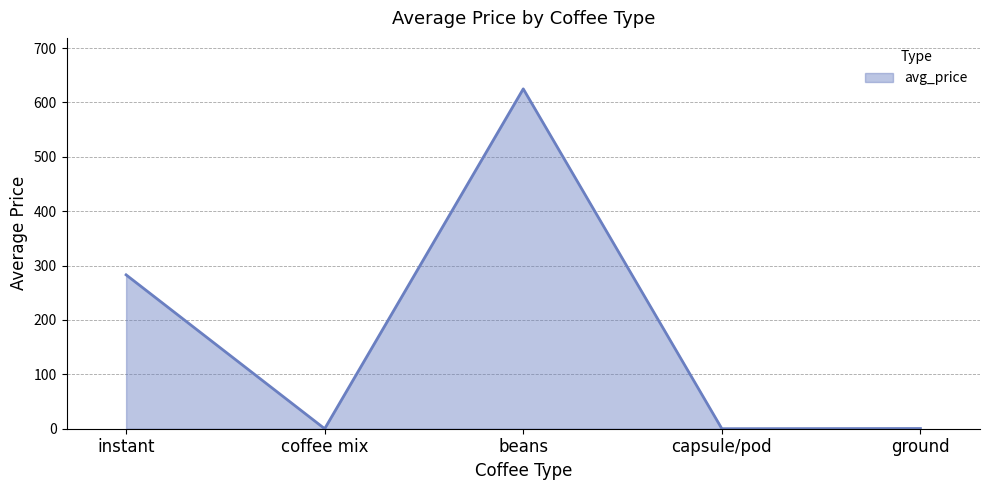

The value at coffee mix is 0.0. True or false?

True